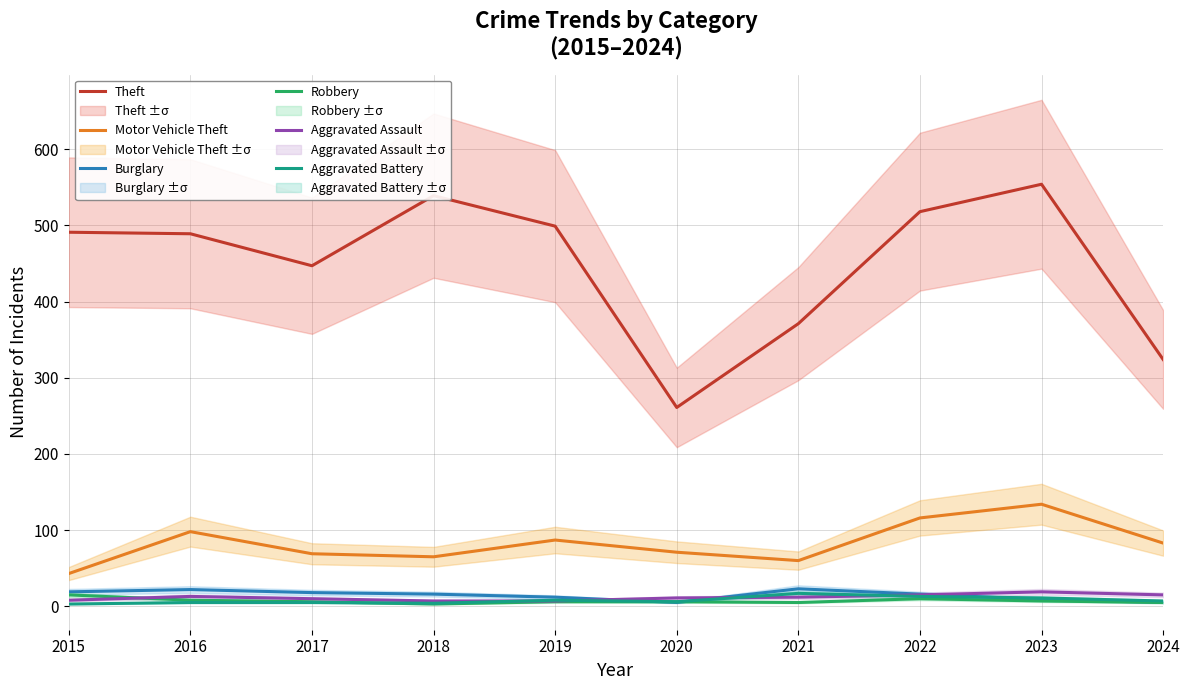

How many distinct data groups are displayed?

6